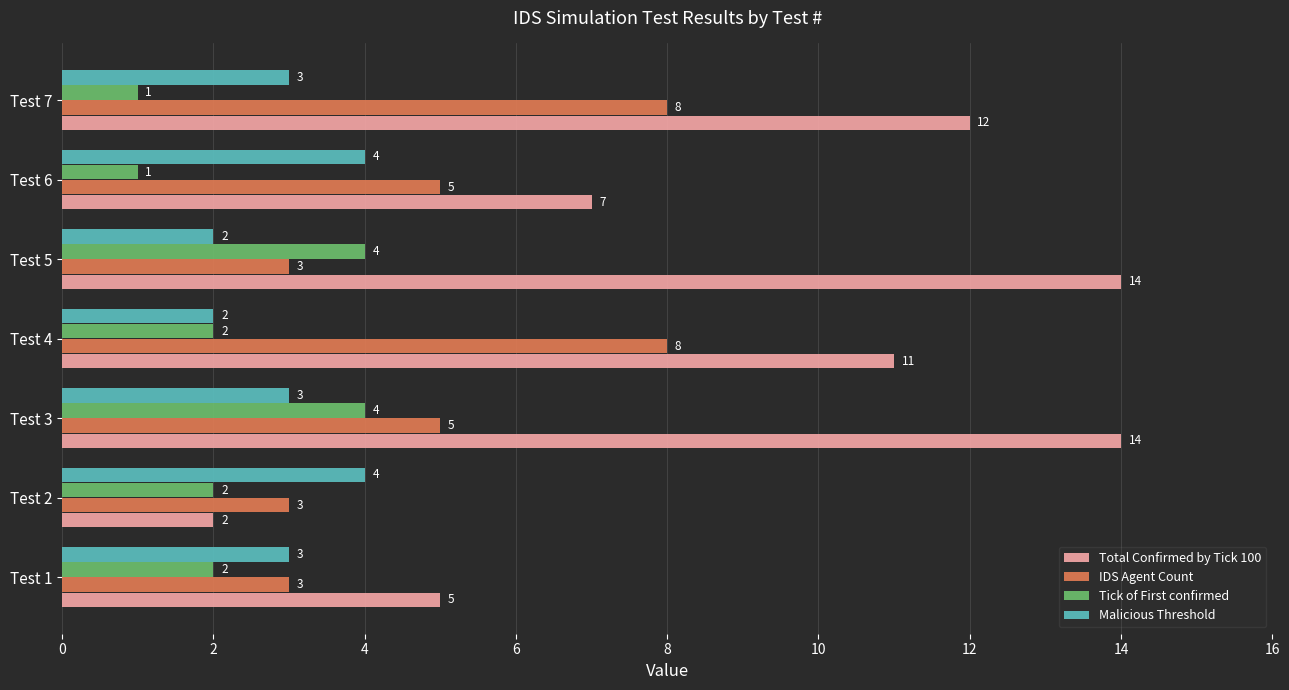

At how many categories does at least one series exceed 13?

2